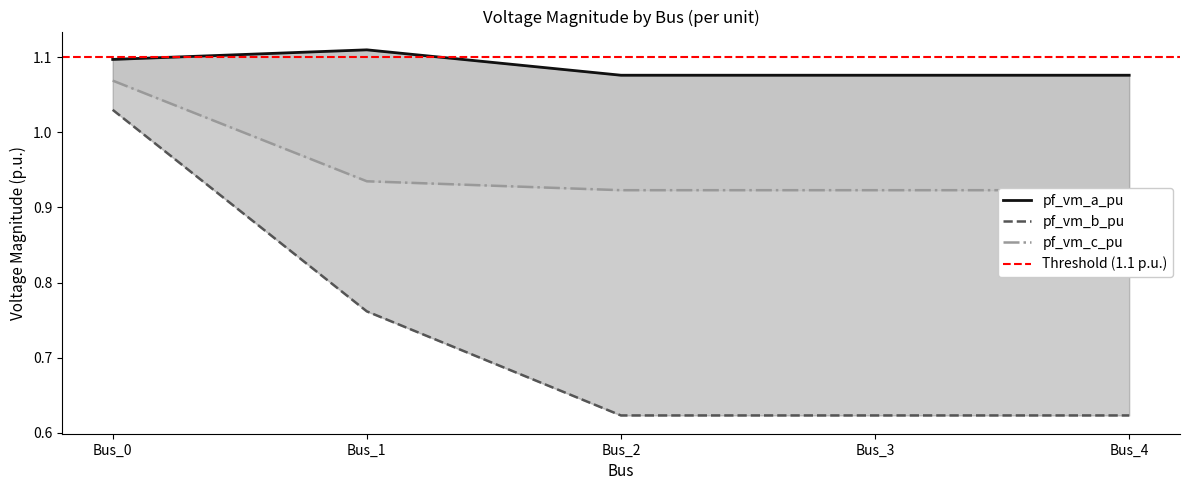

True or false: pf_vm_b_pu has a value of 0.3 at Bus_2.

False